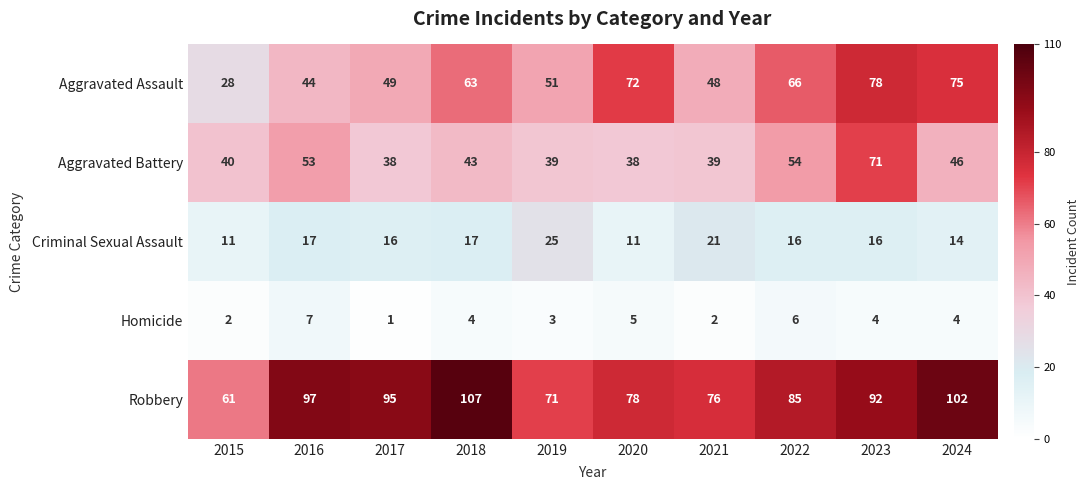

True or false: Aggravated Battery has a value of 53 at 2019.

False